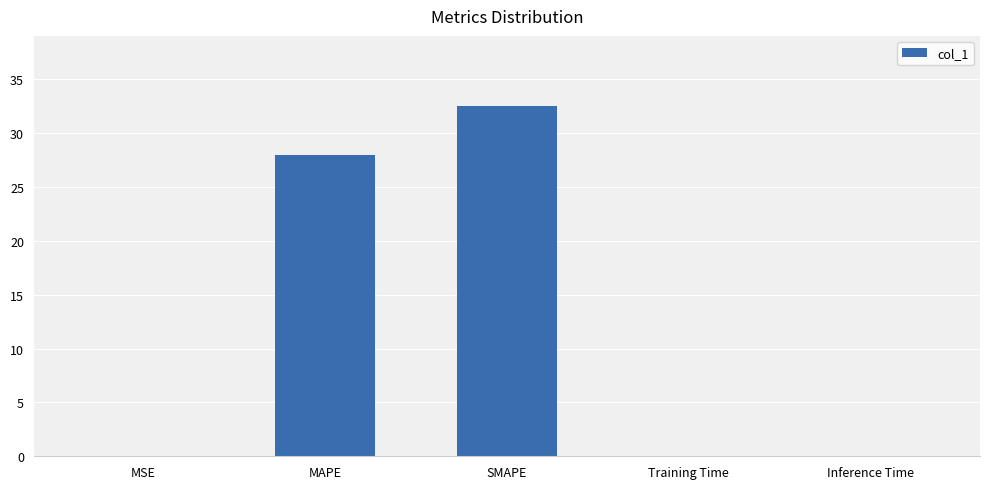

Is it true that the value at MAPE is 36.6?

False